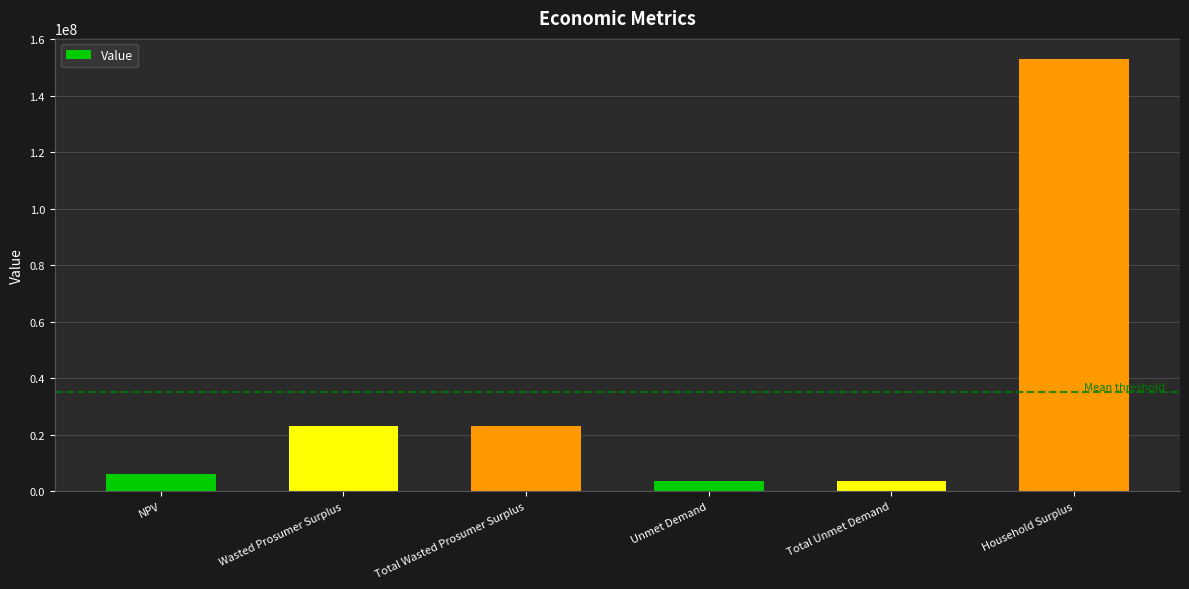

The chart shows a value of 3475706.0 at Unmet Demand. True or false?

True